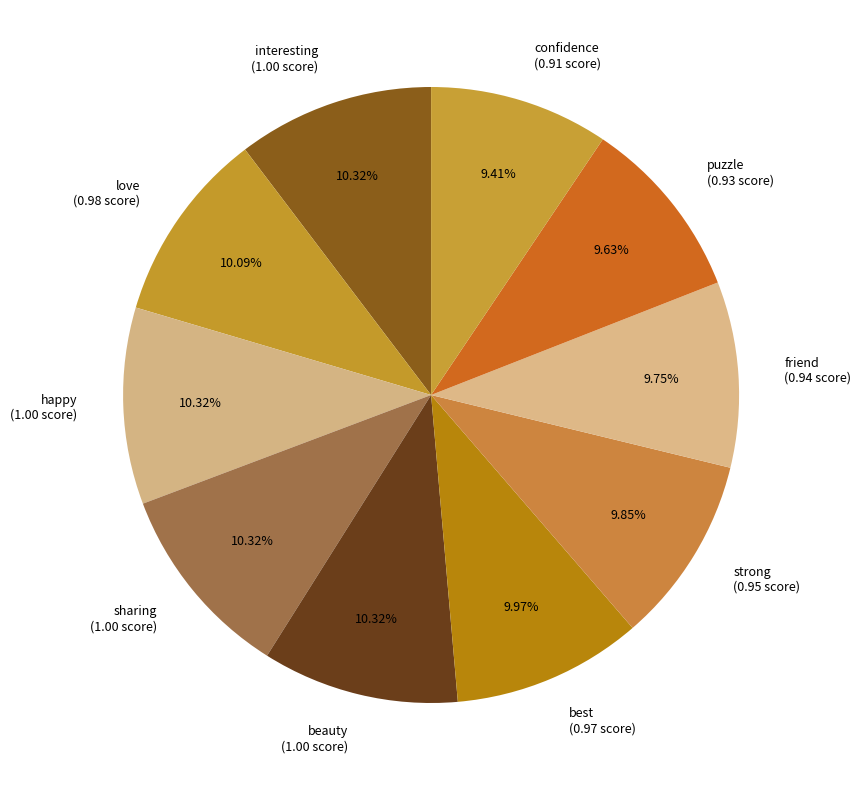

Combined, do best and love account for over 50%?

No